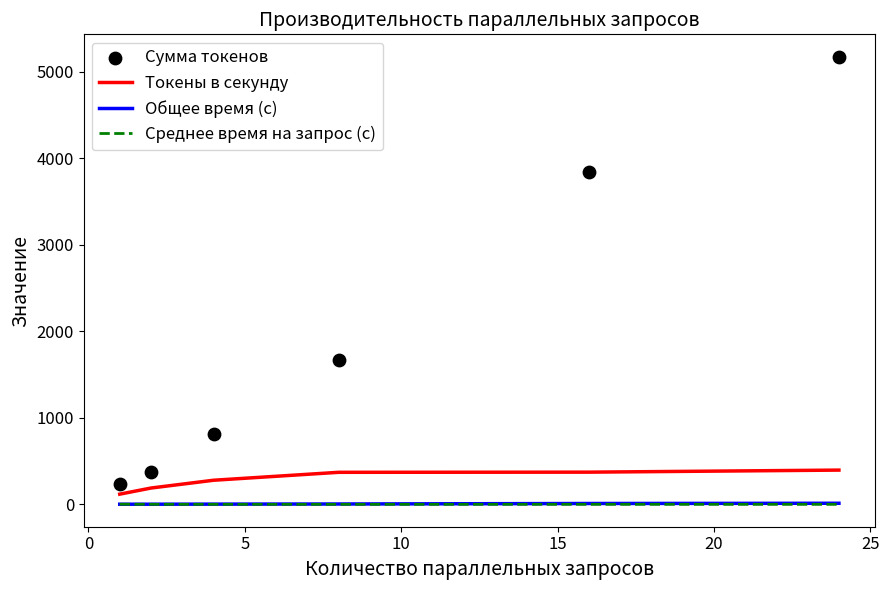

Which series has the widest spread of Y values?

Сумма токенов